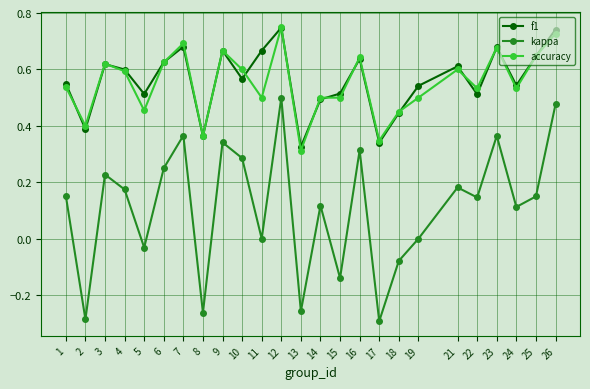

At which category does f1 reach its first local valley?

2